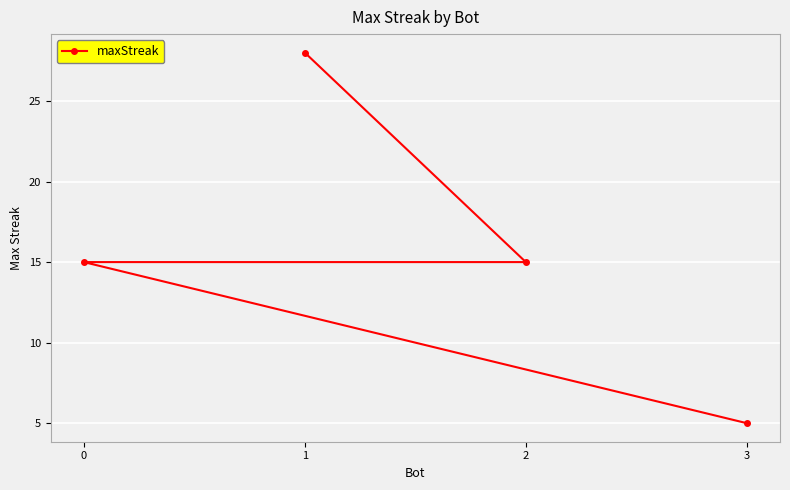

What is the change in value from 1 to 2?

-13